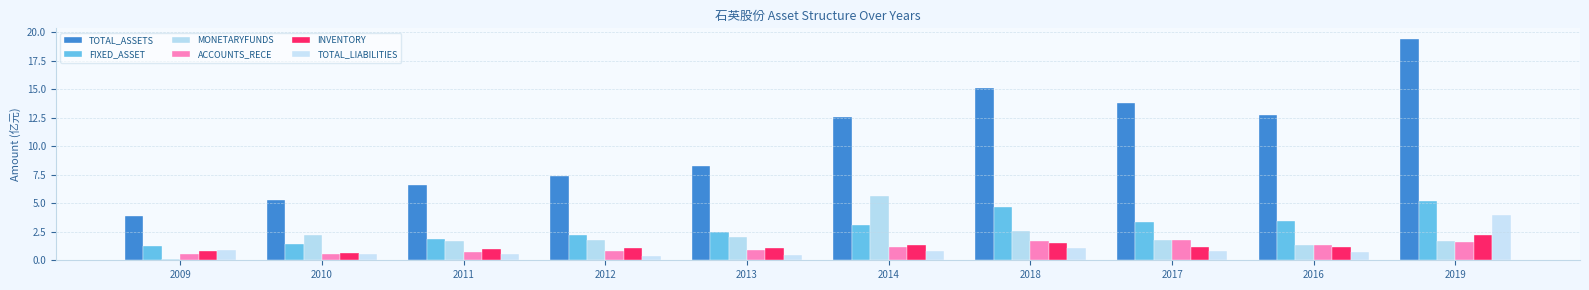

Rank the series by their maximum value, from highest to lowest.

TOTAL_ASSETS, MONETARYFUNDS, FIXED_ASSET, TOTAL_LIABILITIES, INVENTORY, ACCOUNTS_RECE